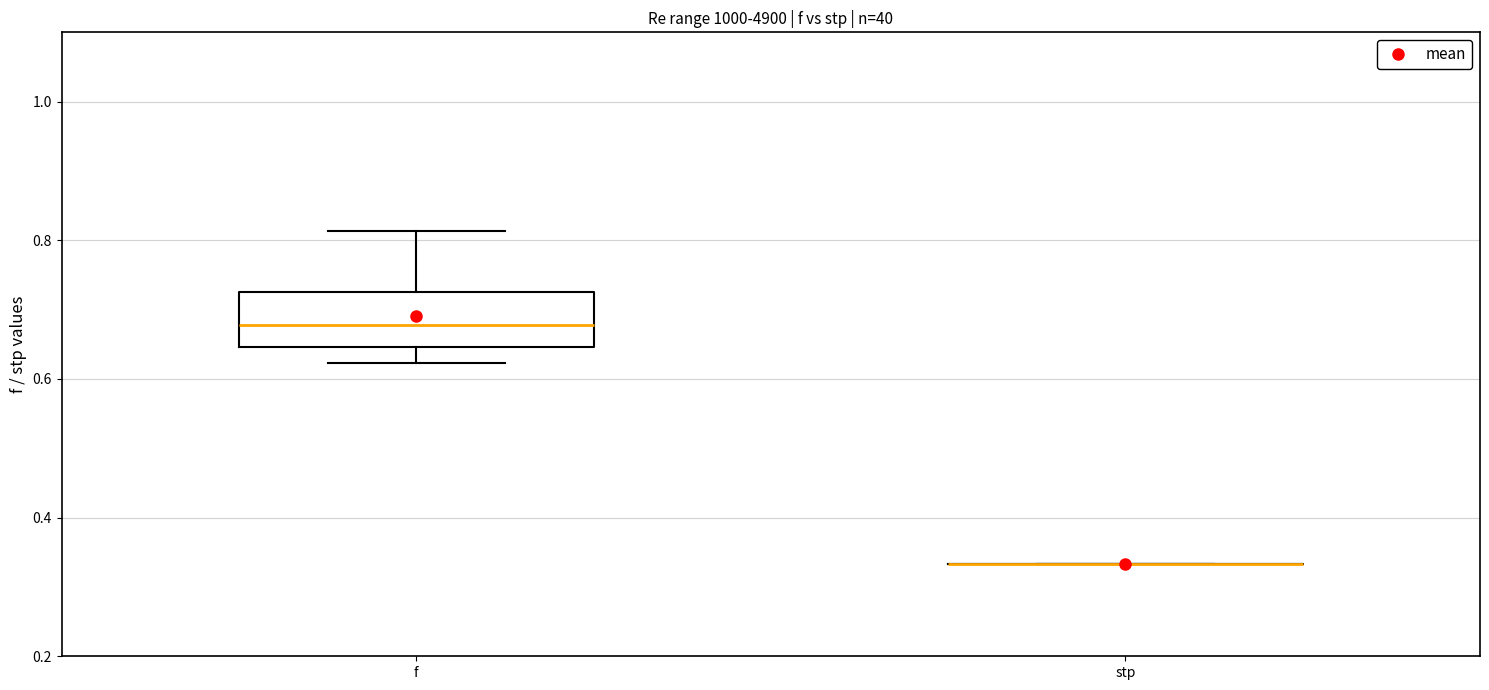

Comparing the boxes themselves (not the whiskers), which one is the tallest?

f